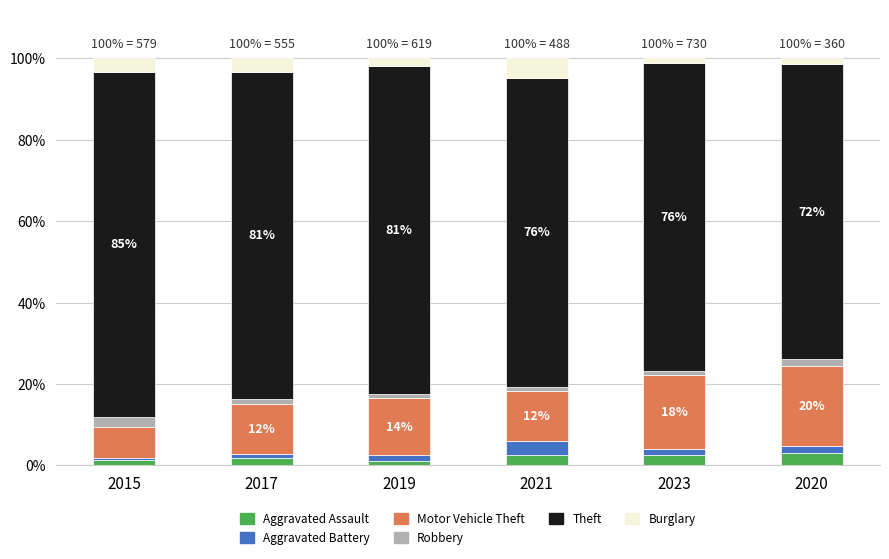

Is it true that Aggravated Assault equals 1.8 at 2017?

True